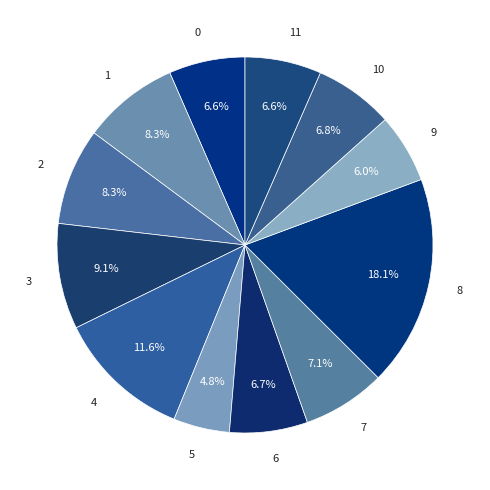

Is the sum of 3 and 11 greater than half?

No